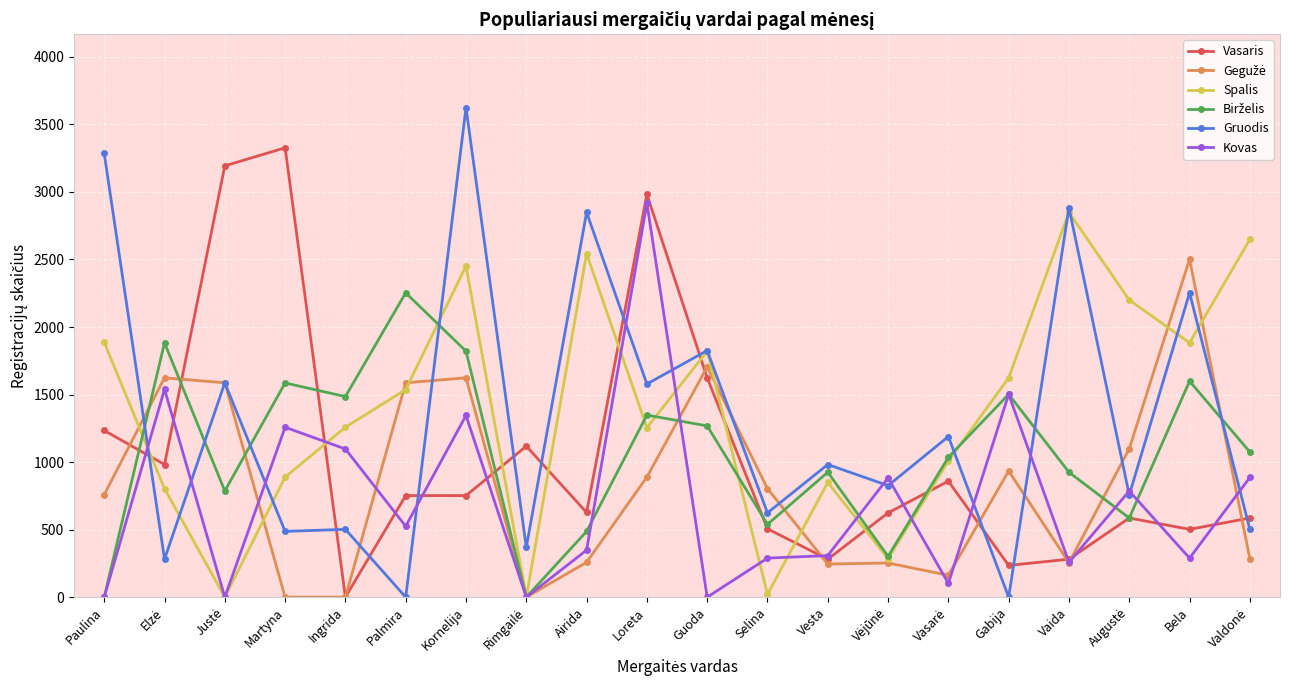

Where does the Gruodis series first go above 982?

Paulina